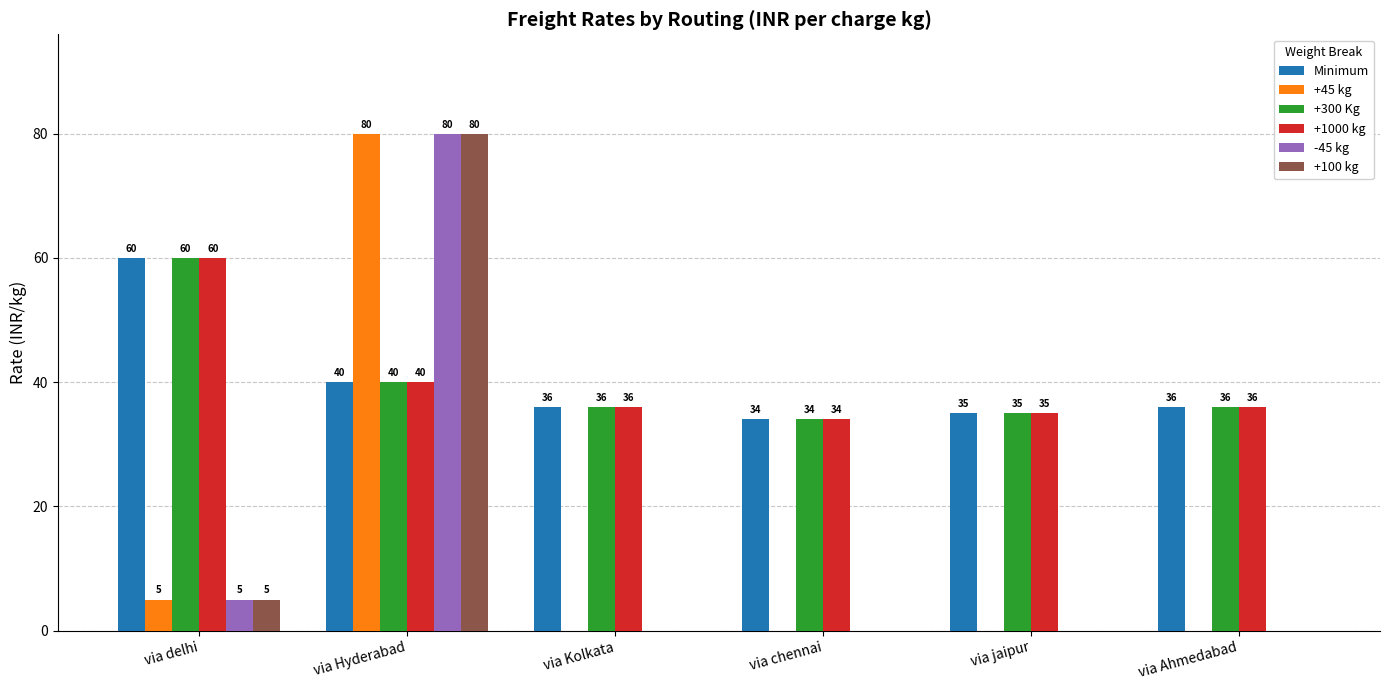

True or false: +45 kg has a value of 0 at via jaipur.

True